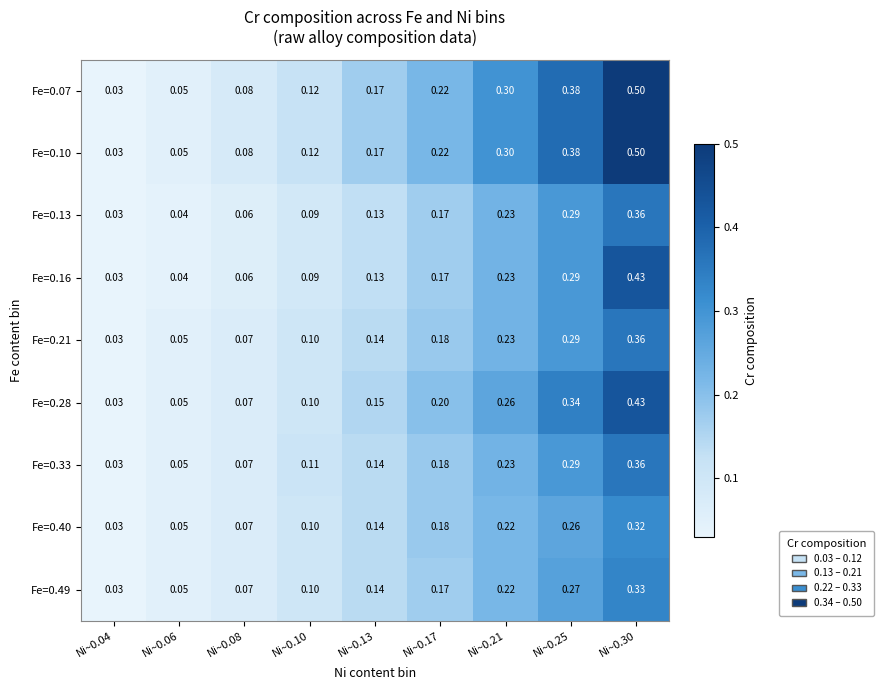

Is the value of Fe=0.40 at Ni~0.25 greater than the value of Fe=0.10 at Ni~0.21?

No